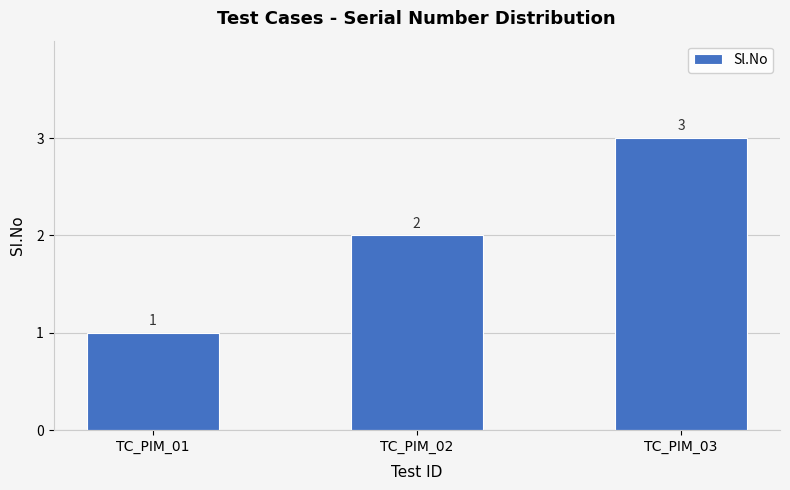

What is the sum of the values at TC_PIM_02 and TC_PIM_01?

3